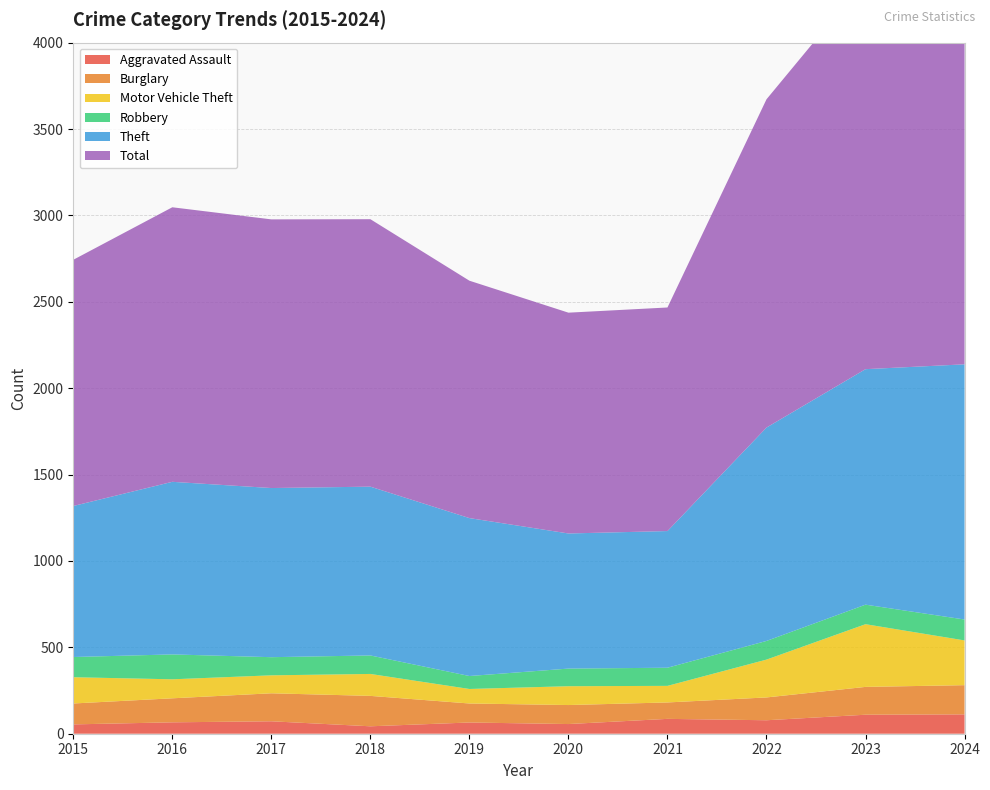

Reading left to right, list all the values displayed in this chart.

Aggravated Assault: 54	66	72	43	65	56	86	78	110	112
Burglary: 121	139	162	176	110	110	95	132	161	169
Motor Vehicle Theft: 152	110	104	127	84	109	96	219	363	259
Robbery: 117	144	105	107	75	102	105	108	113	121
Theft: 874	999	979	977	914	782	791	1235	1363	1477
Total: 1425	1589	1555	1548	1374	1278	1294	1900	2255	2319